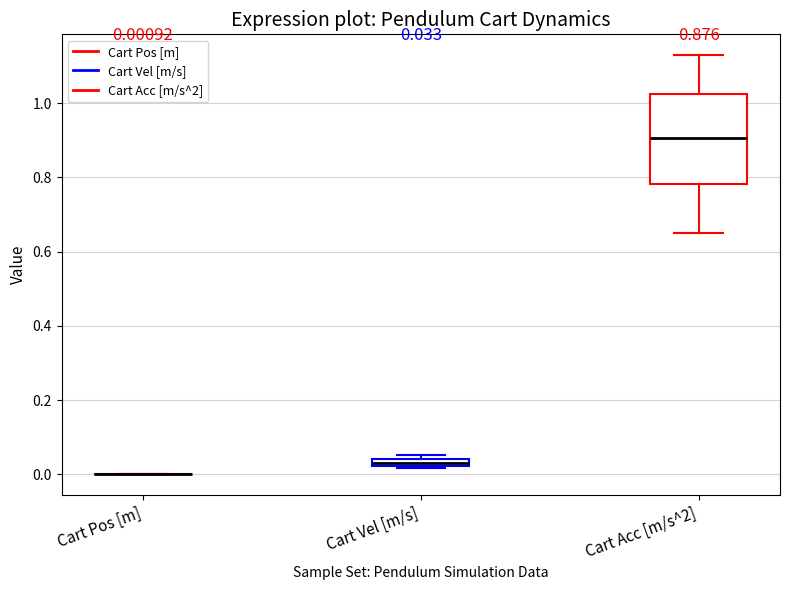

Comparing the boxes themselves (not the whiskers), which one is the tallest?

Cart Acc [m/s^2]